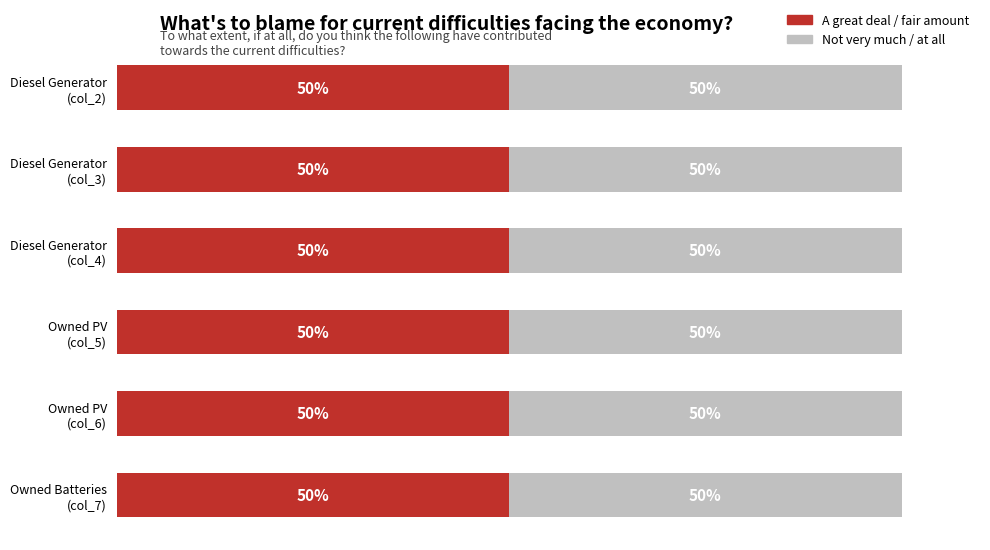

How many series are shown in this chart?

2